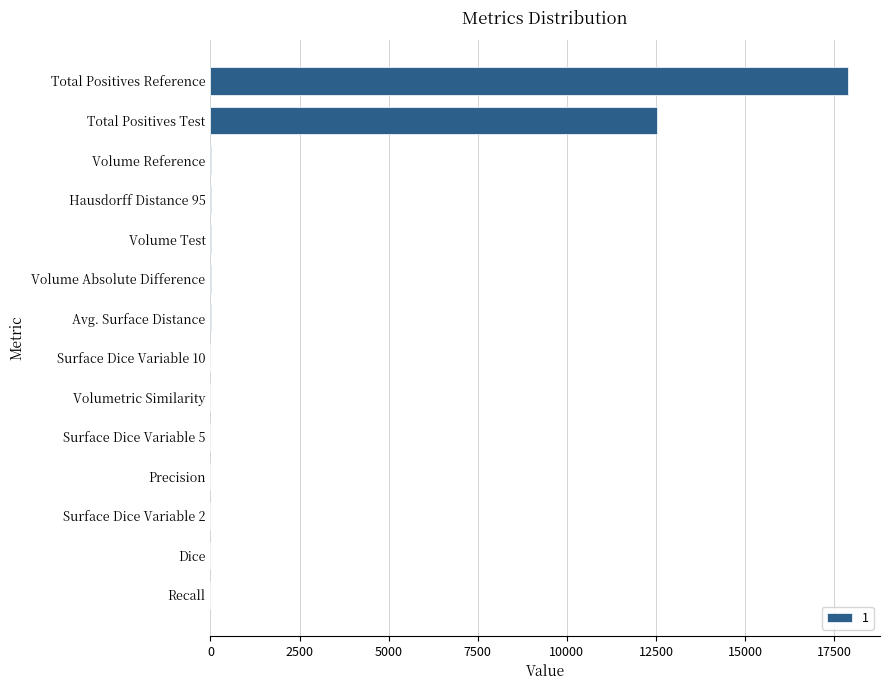

What is the sum of all values?

30476.7